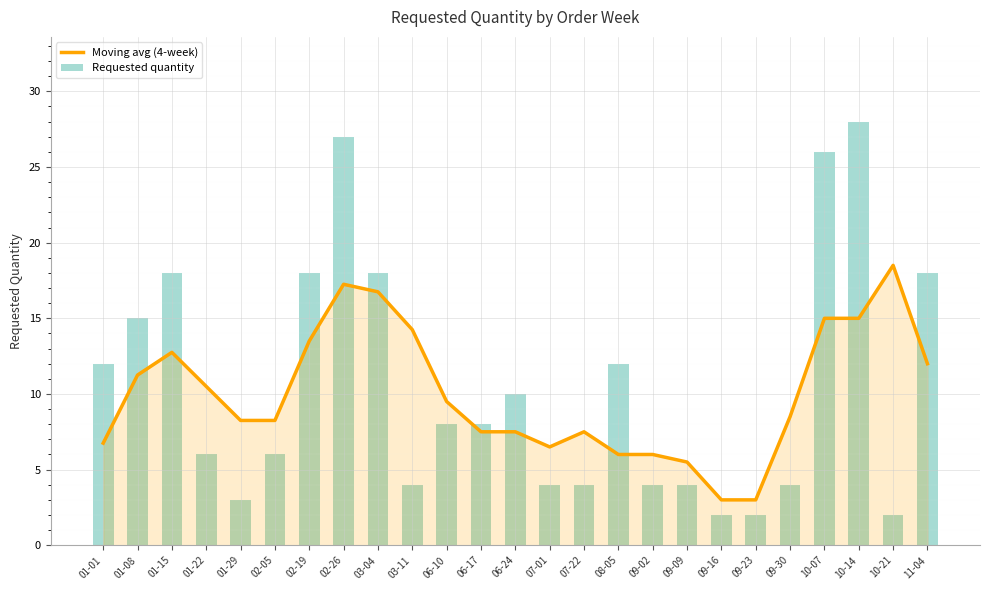

What is the sum of the Moving avg (4-week) values at 10-07 and 03-04?

31.8